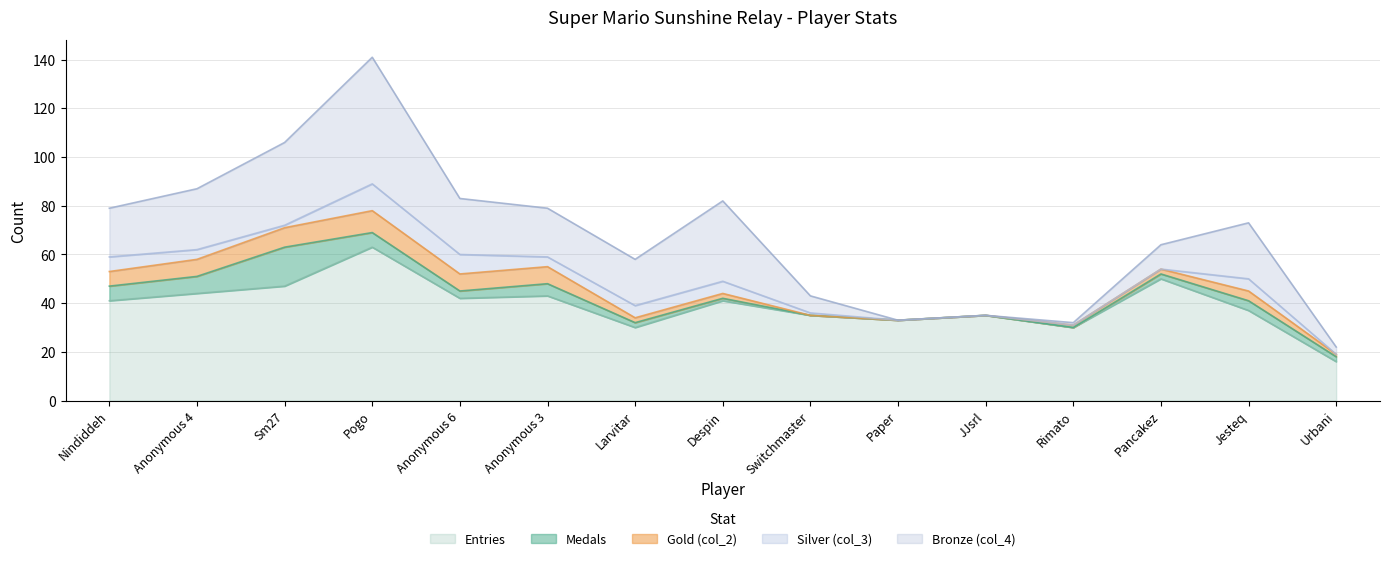

True or false: Medals has more than 0 interior local peaks.

True